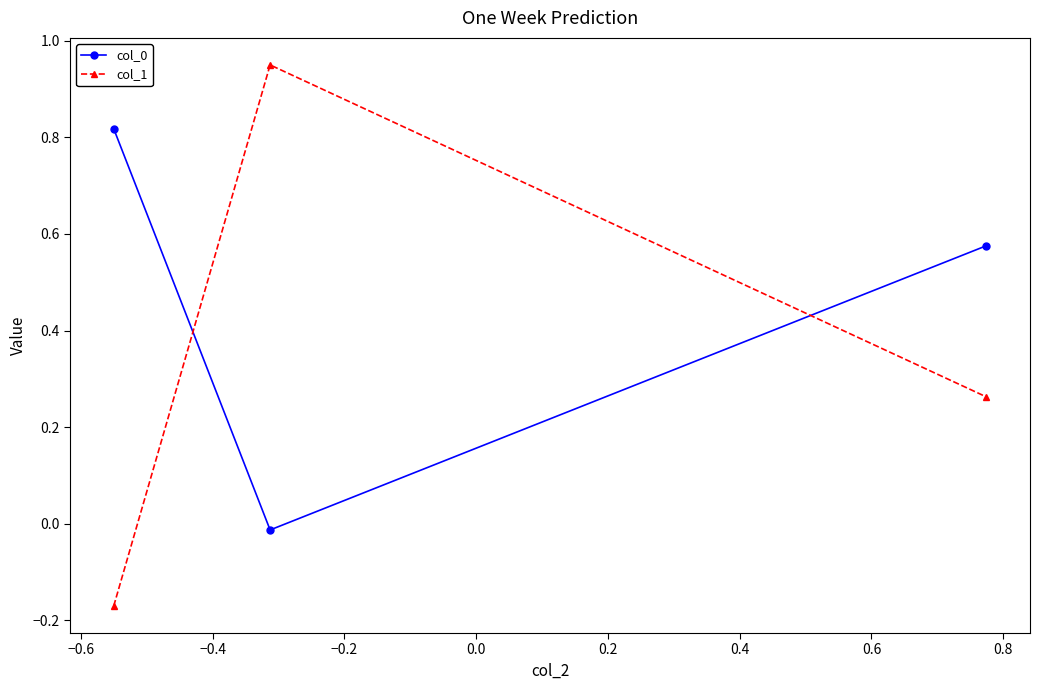

What is the average value of the col_0 series?

0.5